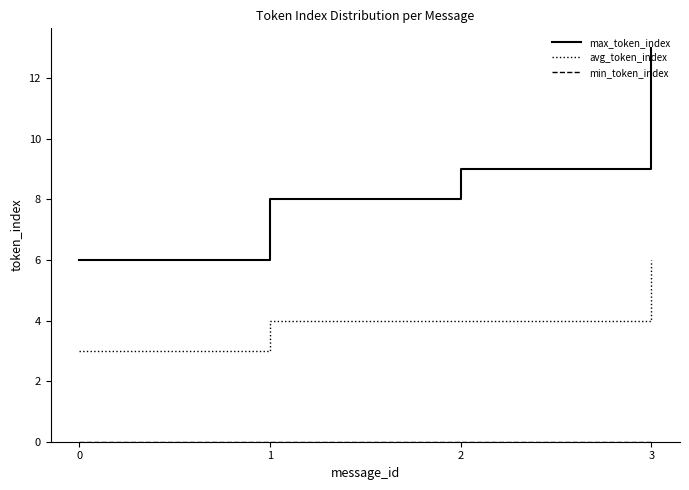

True or false: avg_token_index and max_token_index intersect in this chart.

False